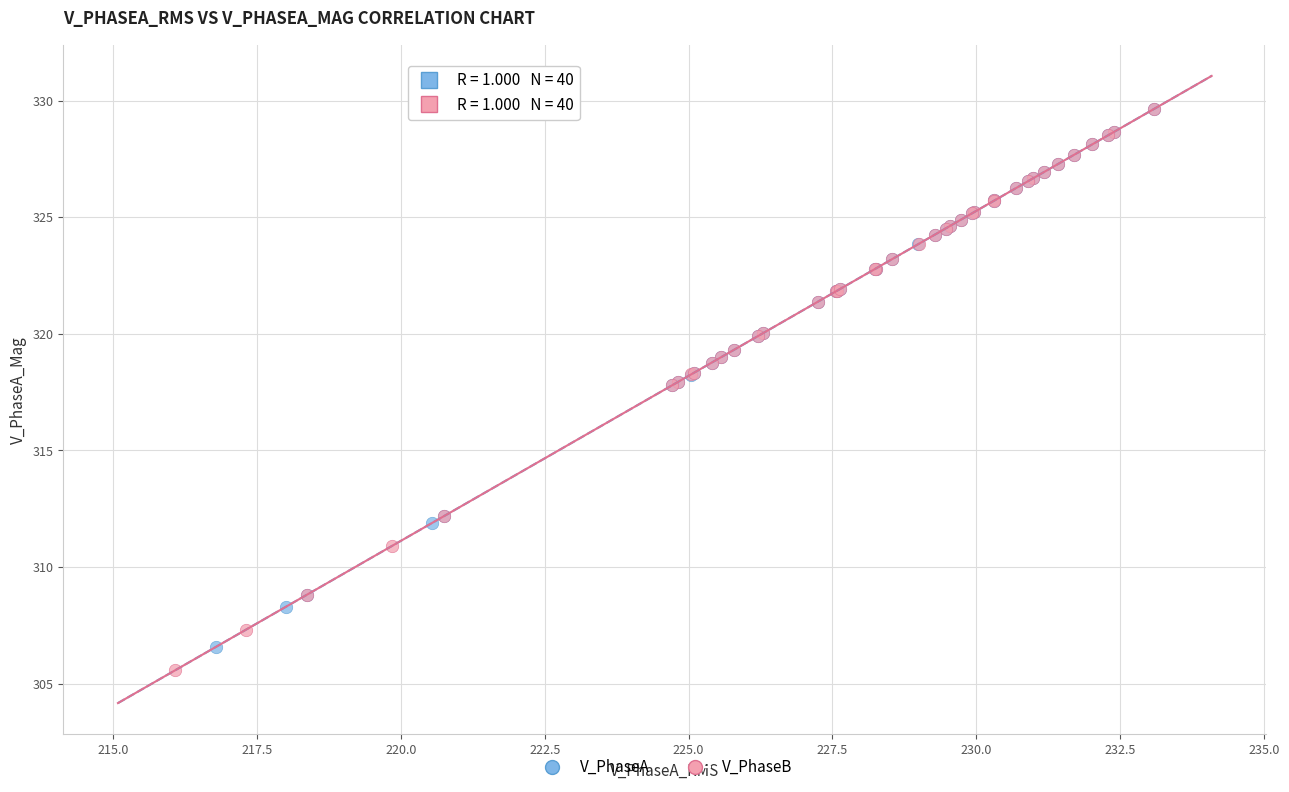

Which series has the largest Y range (max minus min)?

V_PhaseB